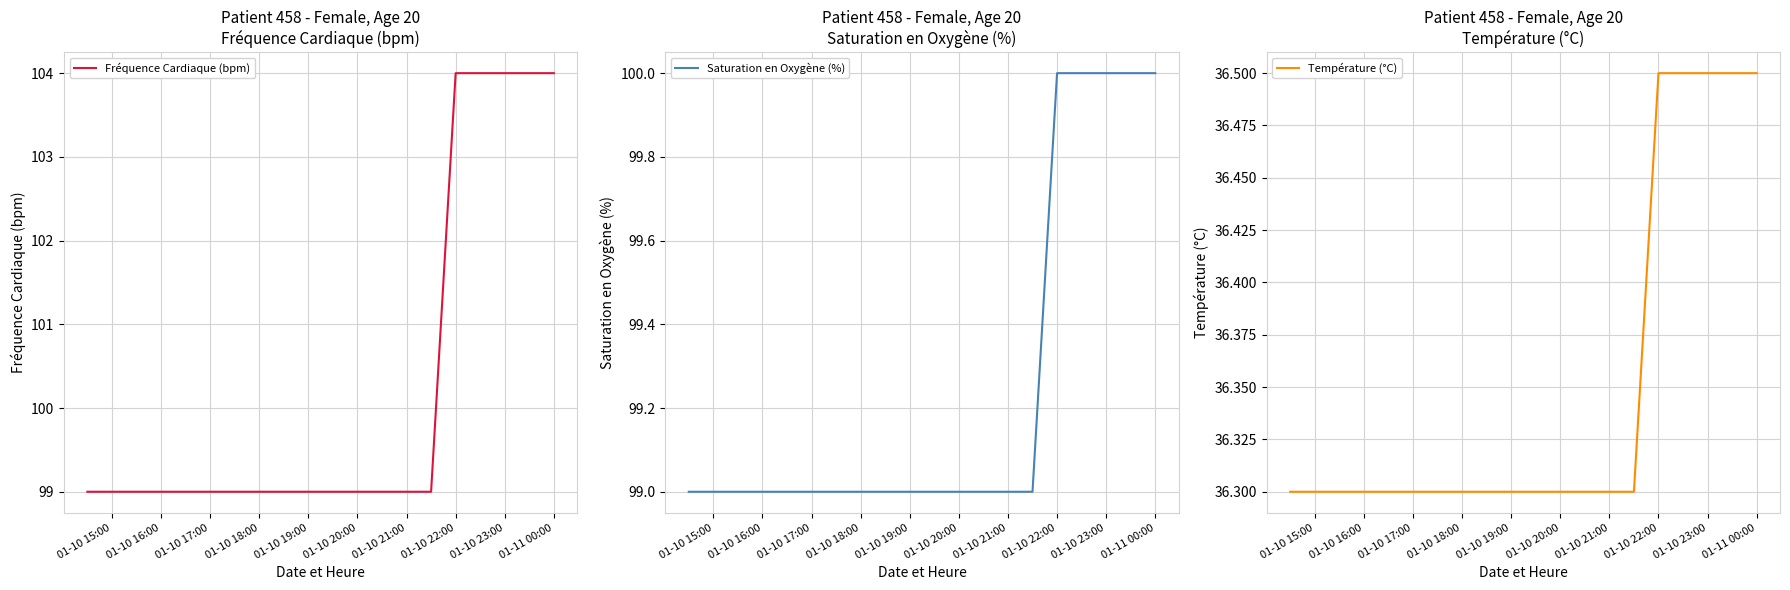

What is the minimum value for Fréquence Cardiaque (bpm)?

99